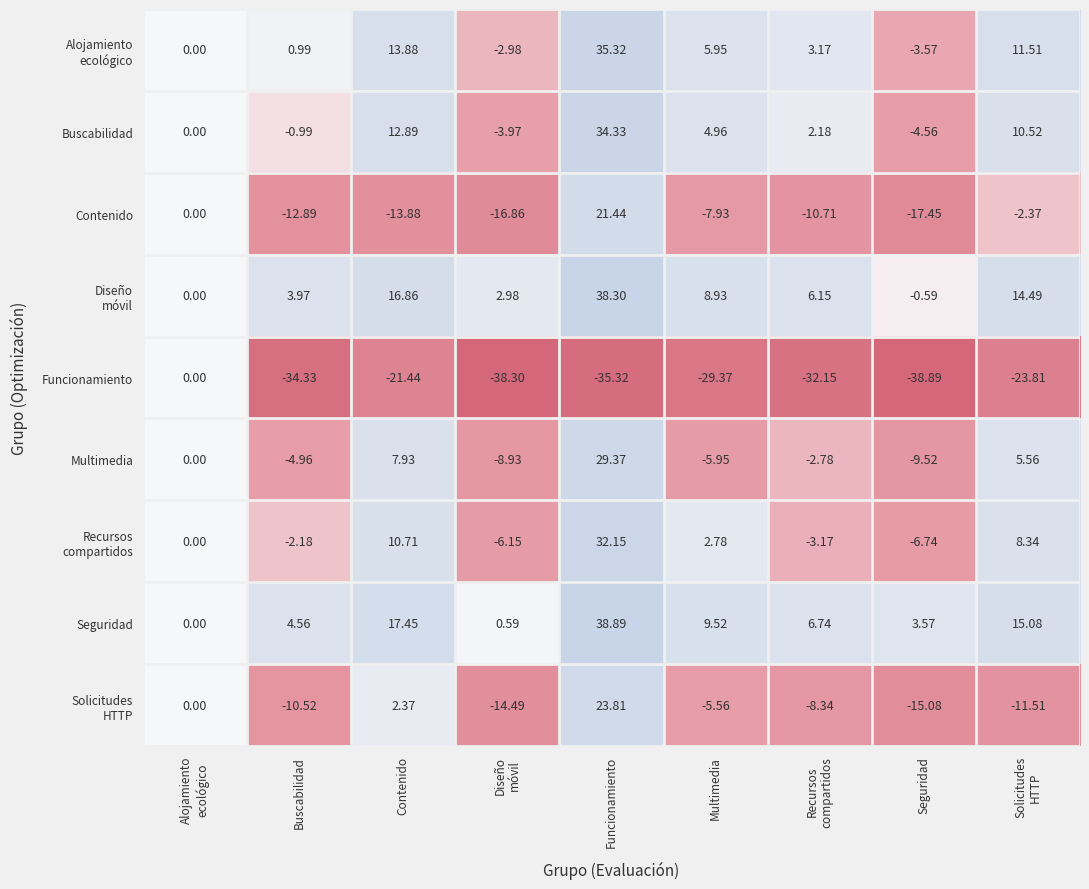

Which label corresponds to the largest value in the chart?

Funcionamiento